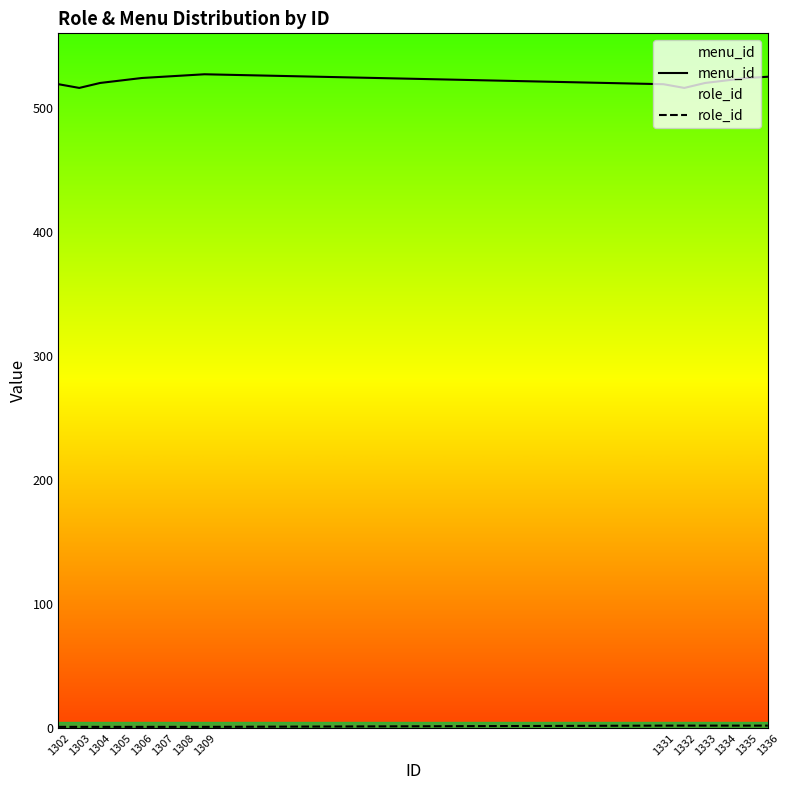

Count the role_id values in the range 1 to 2.

14